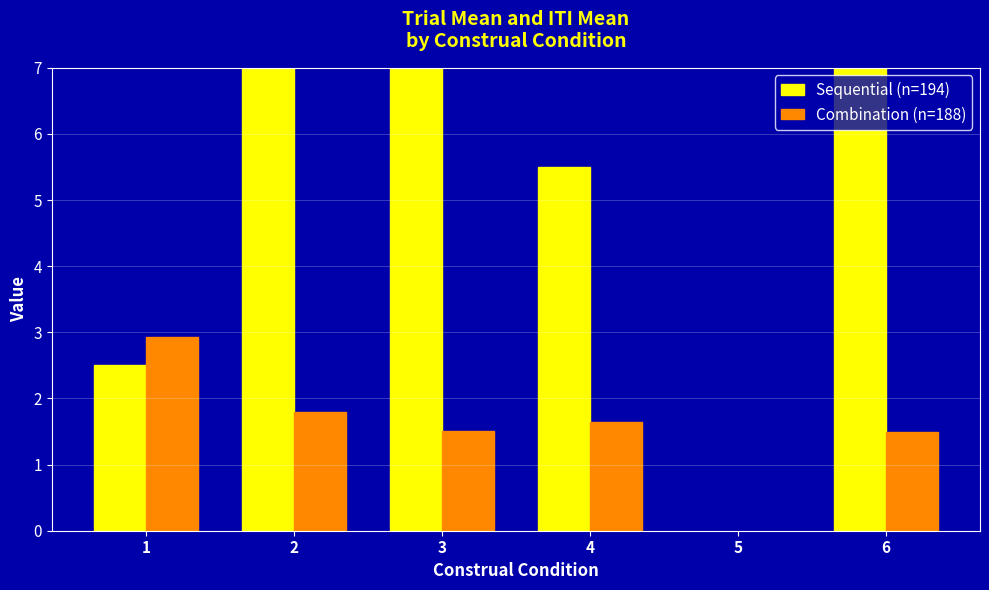

Is it true that Sequential (n=194) equals 7.5 at 2?

True